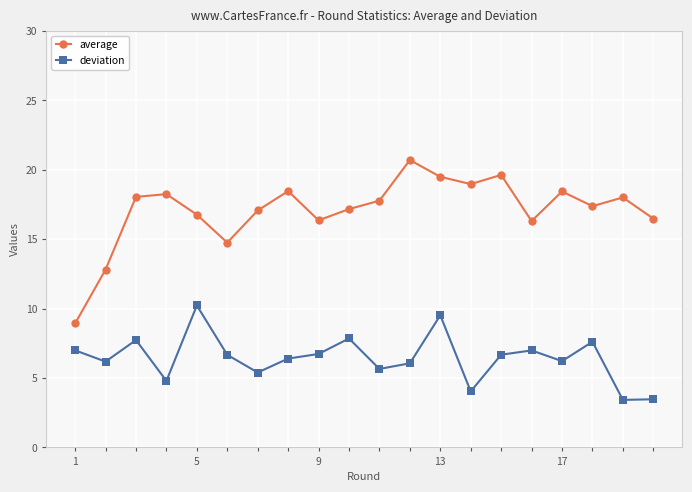

Does the chart display data point markers on the line(s)?

Yes